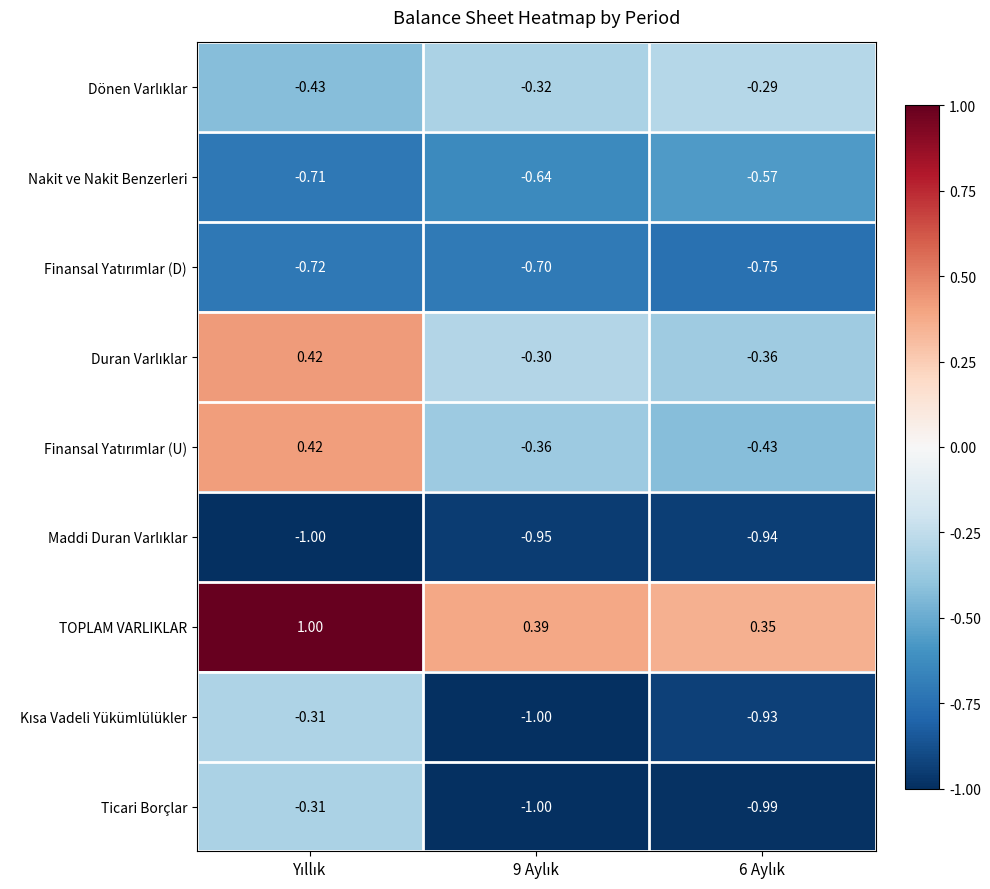

Which series has the largest total across all categories?

TOPLAM VARLIKLAR